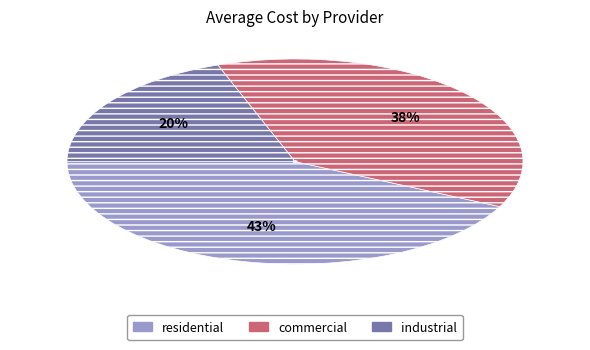

To the nearest percent, what is the combined percentage of commercial and residential?

80%